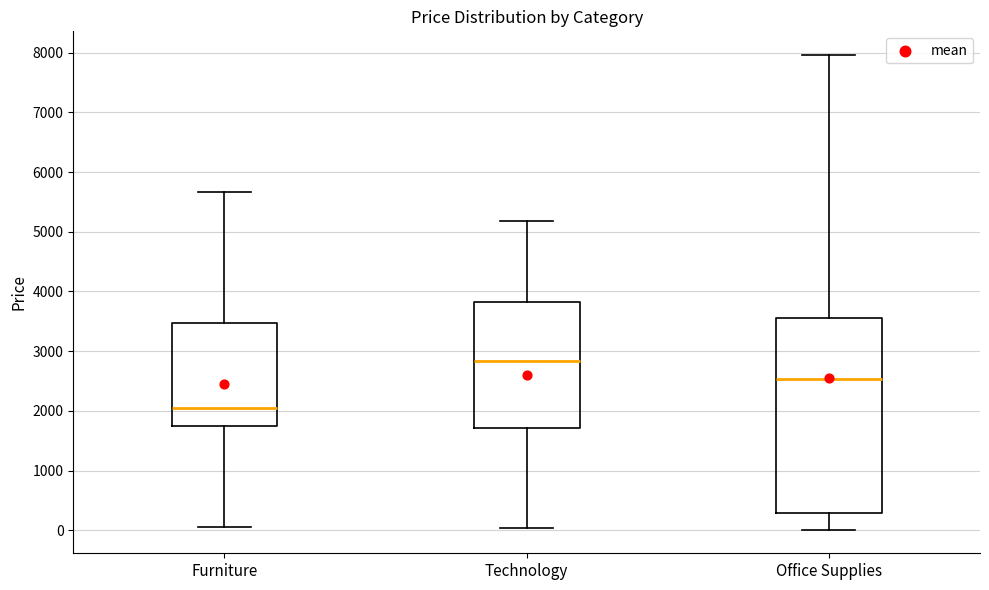

Reading left to right, read every box against the y-axis: the position of its median line, the range the box covers, and the ends of its whiskers. The values are not printed on the chart, so give them approximately, as read against the axis.

Furniture: median 2000, box 1700 to 3500, whiskers 0 to 5700
Technology: median 2800, box 1700 to 3800, whiskers 0 to 5200
Office Supplies: median 2500, box 300 to 3600, whiskers 0 to 8000